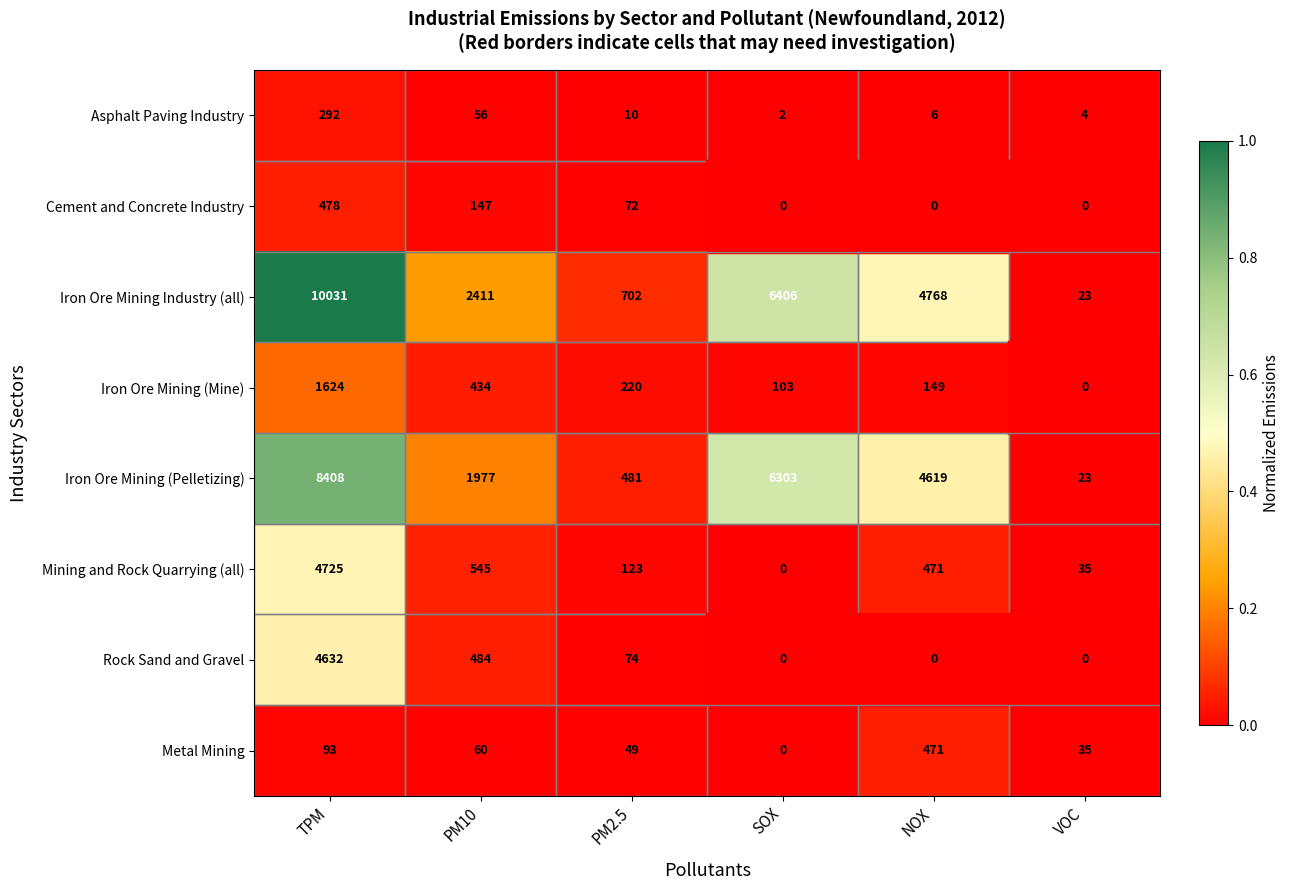

Which category has the highest value in the Mining and Rock Quarrying (all) series?

TPM